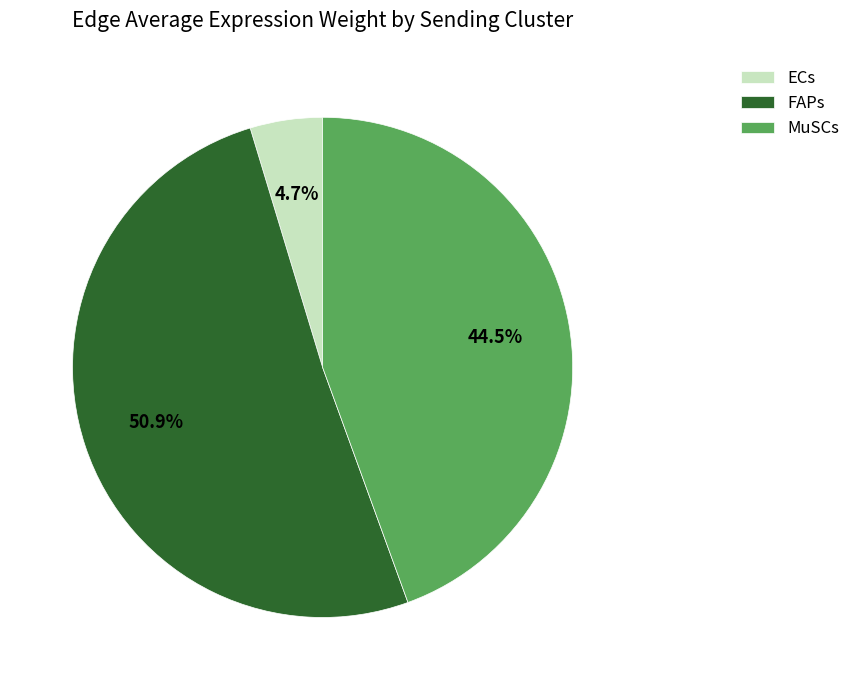

What percentage is the FAPs slice, to the nearest percent?

51%